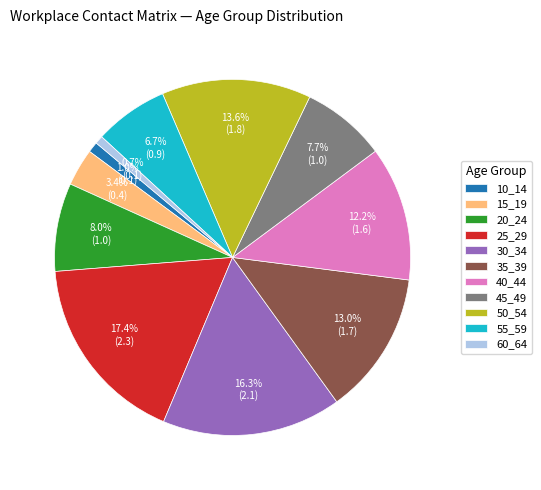

Does 35_39 represent more than half of the total?

No